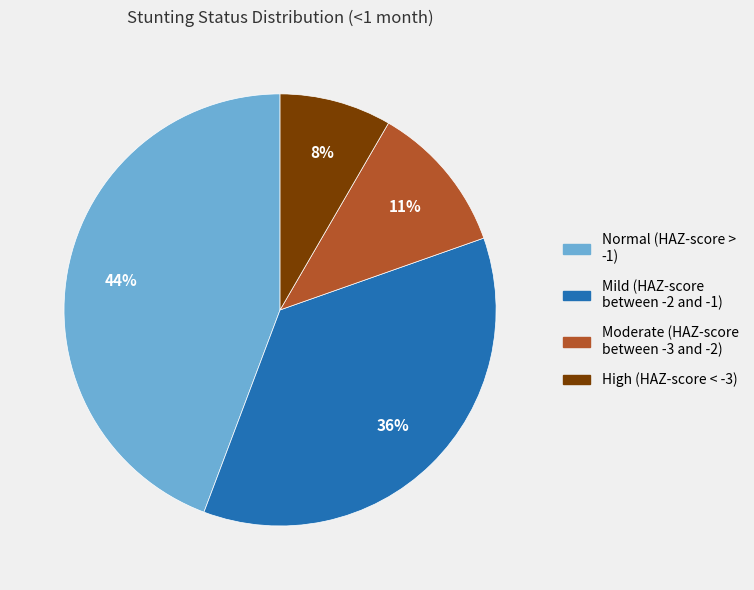

Is there any slice that represents more than half of the pie?

No